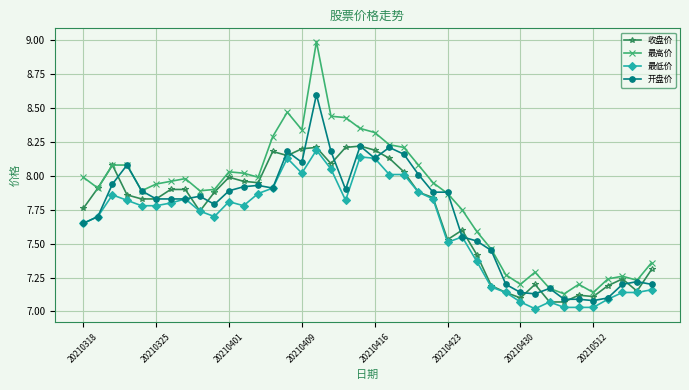

Which series has the largest range (max minus min)?

最高价